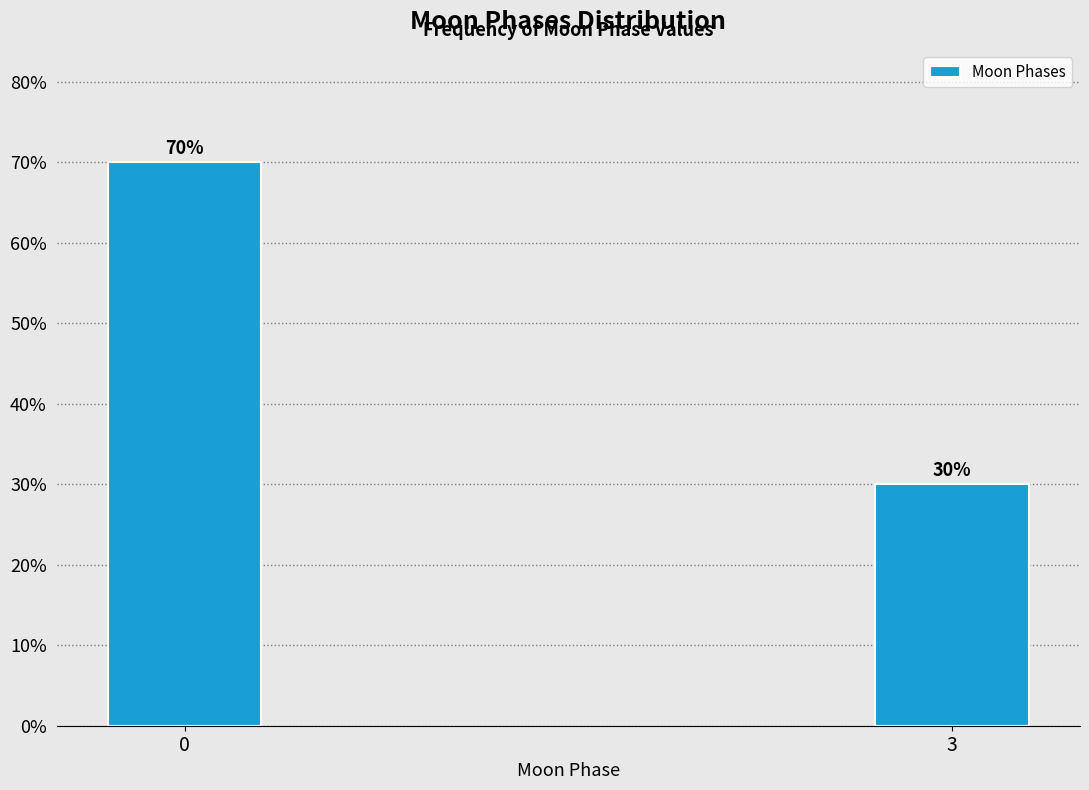

Reading left to right, list all the values displayed in this chart.

70	30